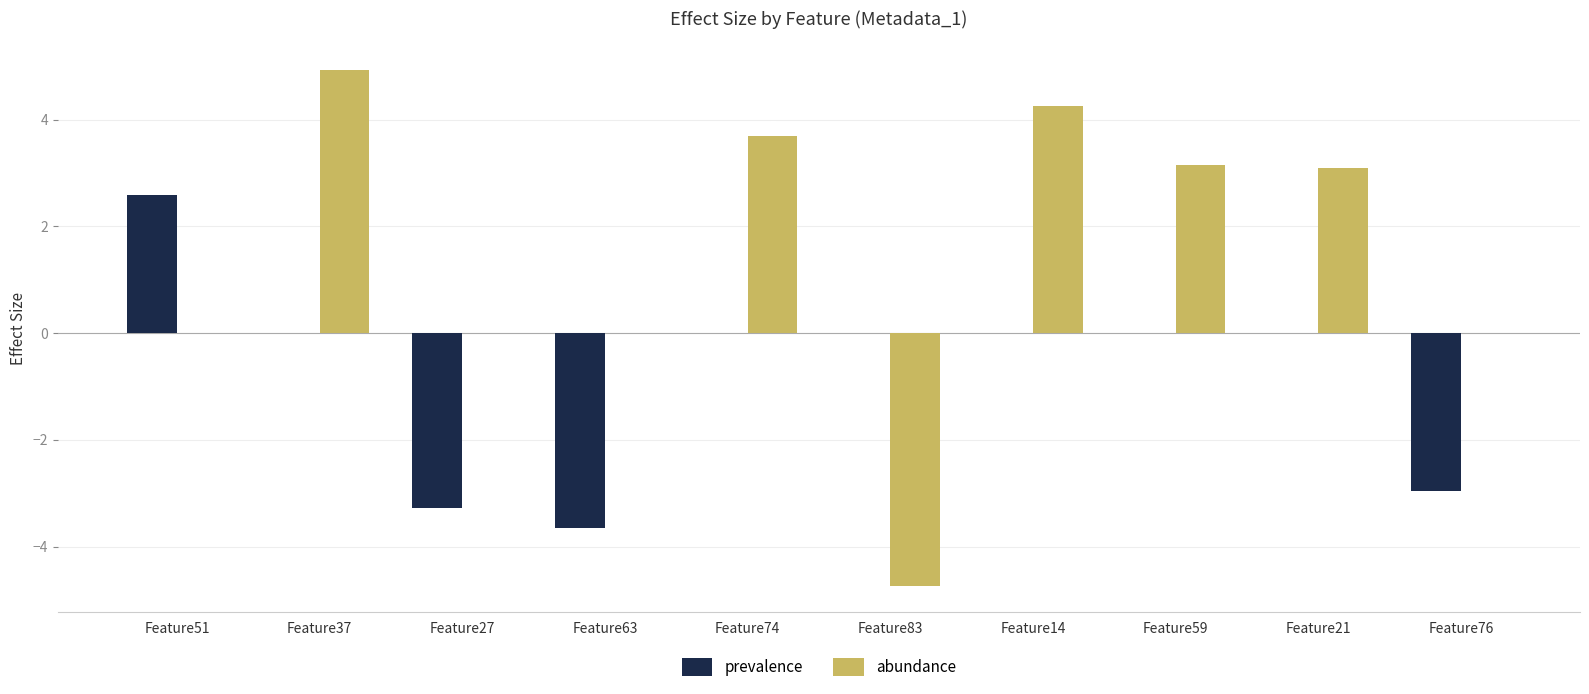

The prevalence series shows -2.8 at Feature74. True or false?

False